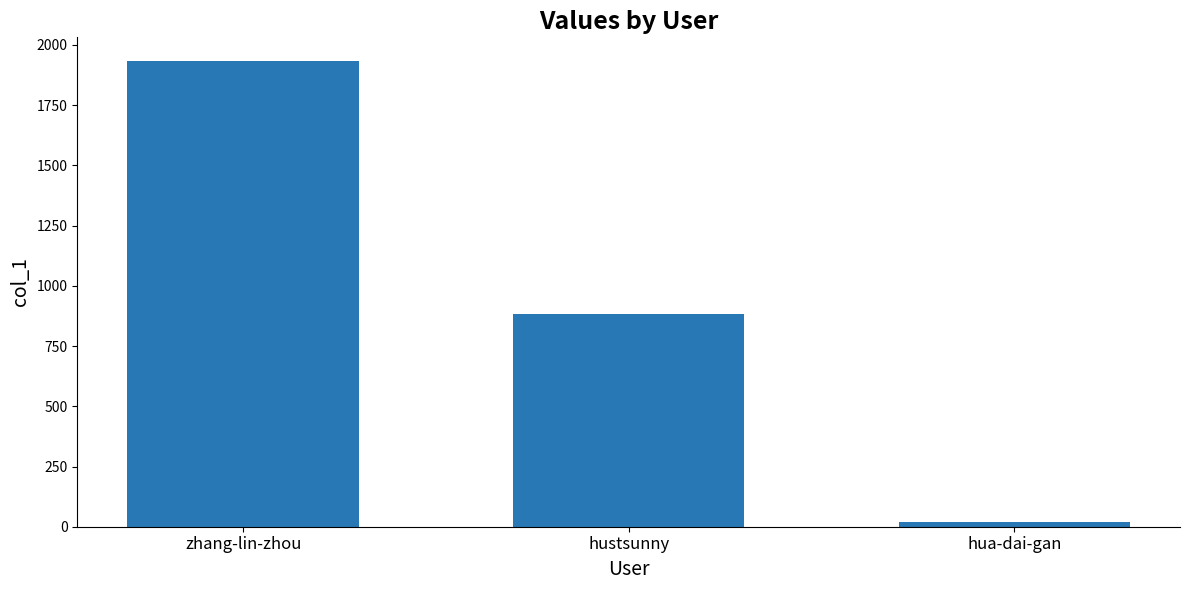

What is the maximum value shown in the chart?

1935